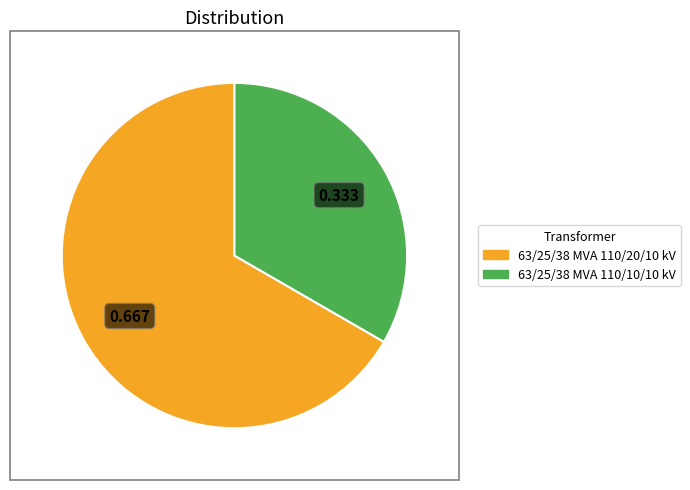

Is there any slice that represents more than half of the pie?

Yes